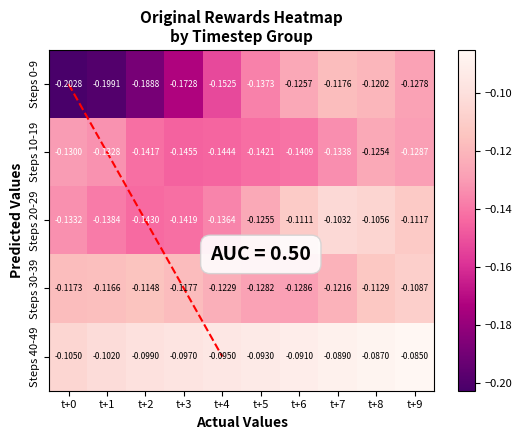

Is the value of Steps 10-19 at t+5 greater than the value of Steps 40-49 at t+8?

No